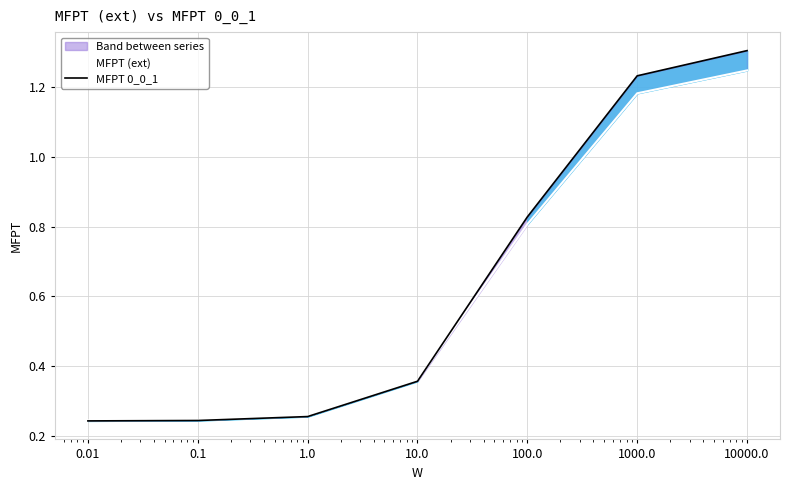

What is the approximate value of MFPT 0_0_1 at 100.0?

0.8